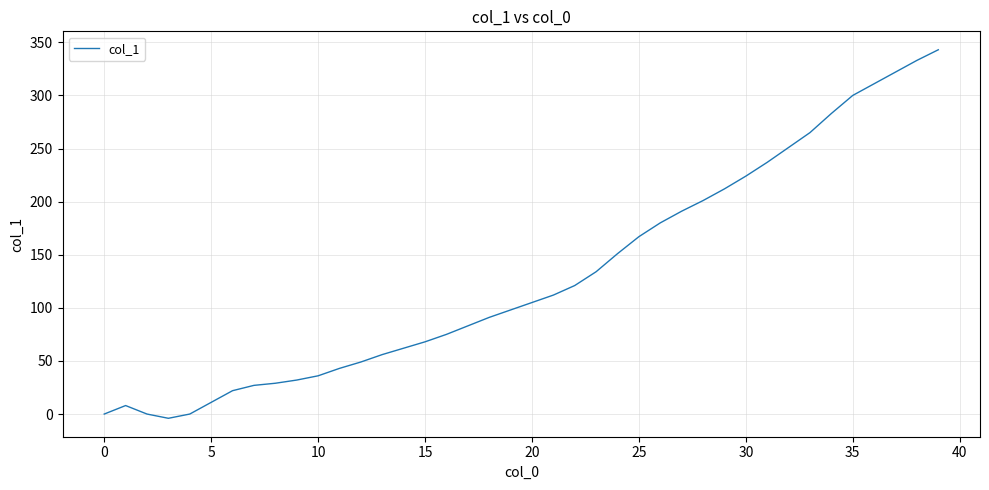

What is the greatest value displayed?

343